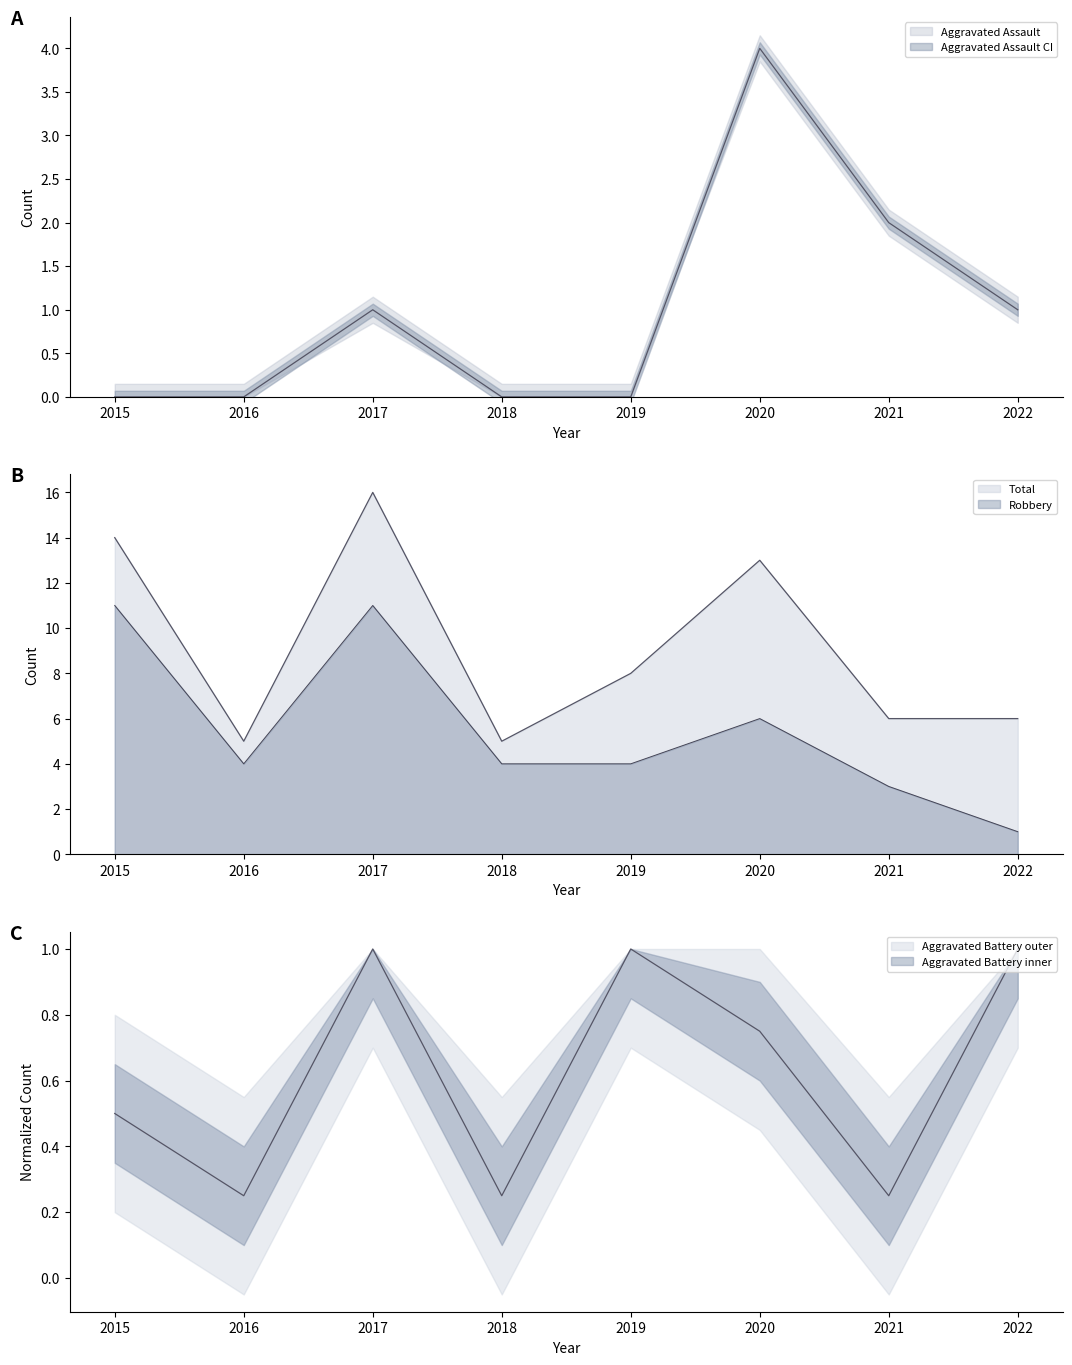

Between which two adjacent categories do Aggravated Assault and Aggravated Battery first intersect?

2019 and 2020